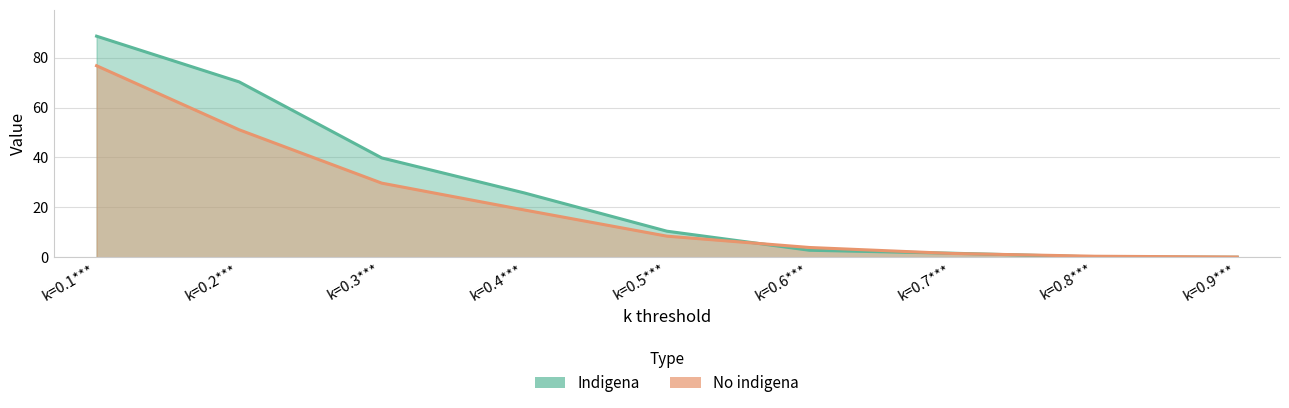

What is the sum of the Indigena values at k=0.1*** and k=0.5***?

99.0